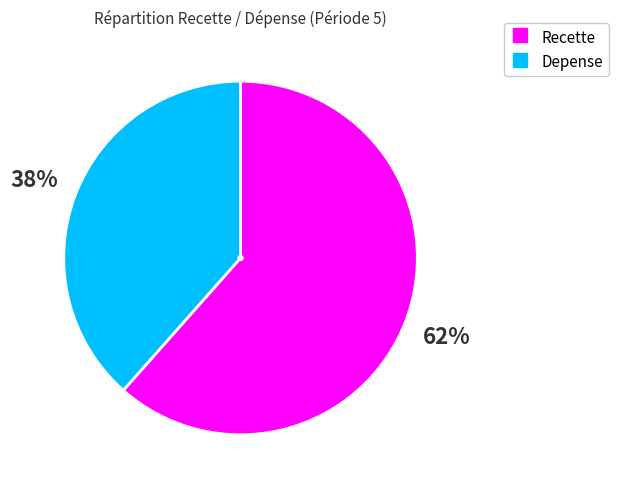

To the nearest percent, what portion does Recette represent?

62%